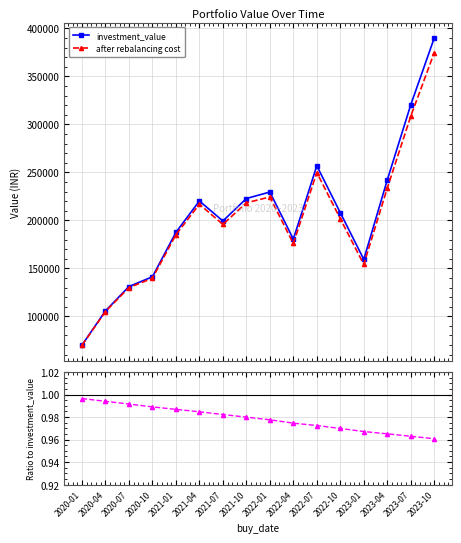

How many values in the investment_value series are below 207924?

8